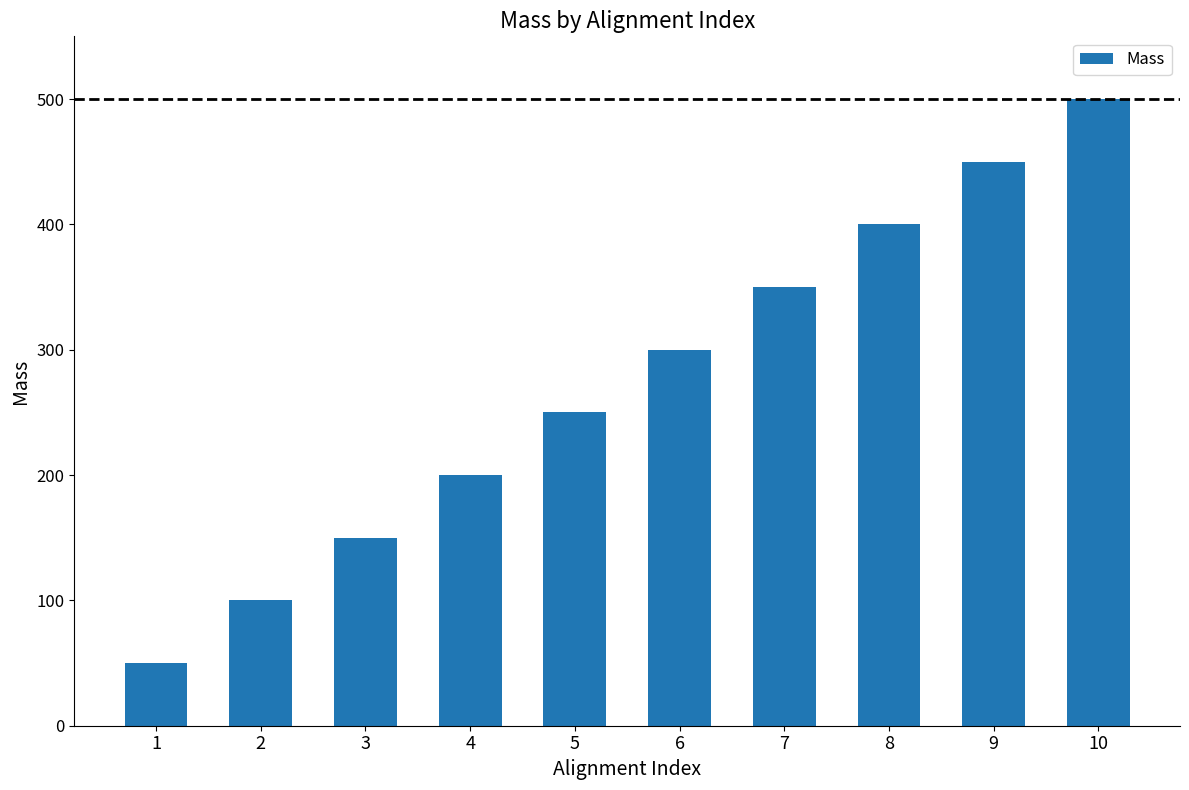

How many distinct data groups are displayed?

1